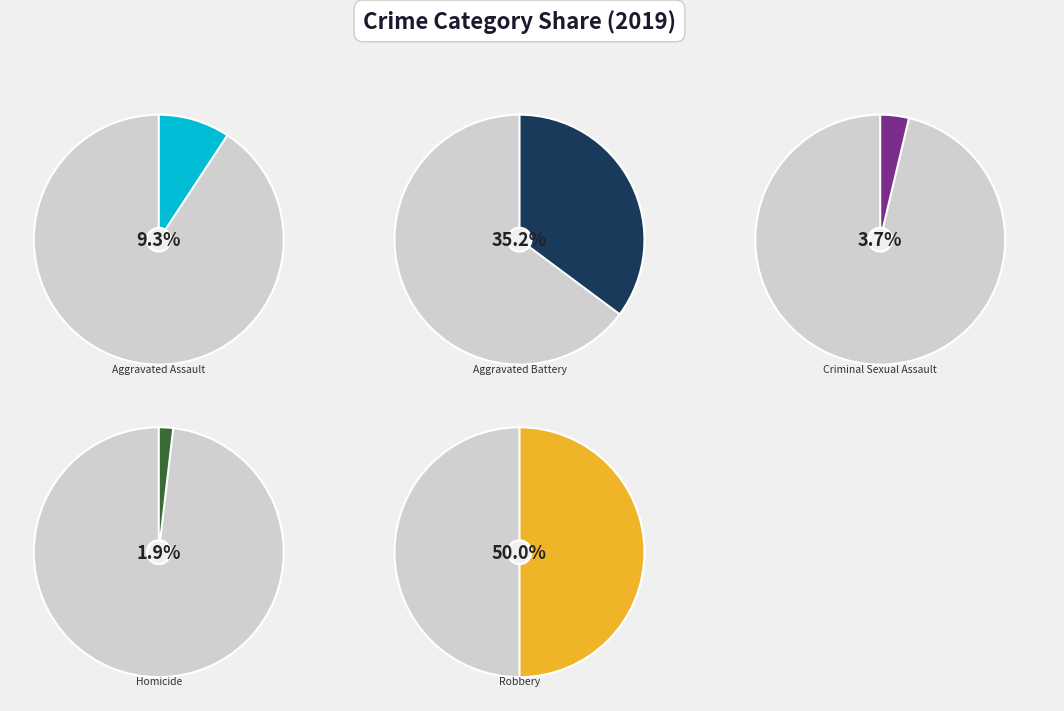

Rank the categories by value from lowest to highest.

Homicide, Criminal Sexual Assault, Aggravated Assault, Aggravated Battery, Robbery